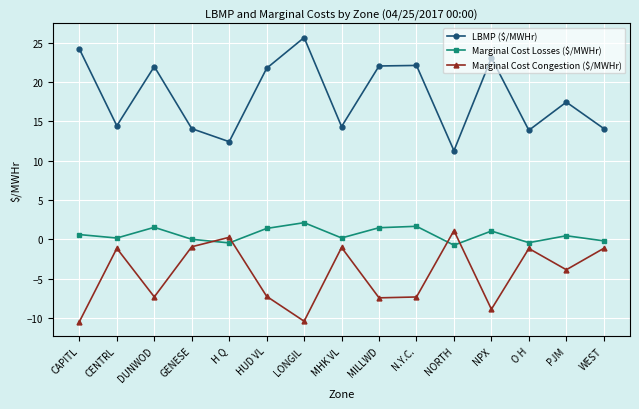

What is the label of the 2nd point from the left?

CENTRL